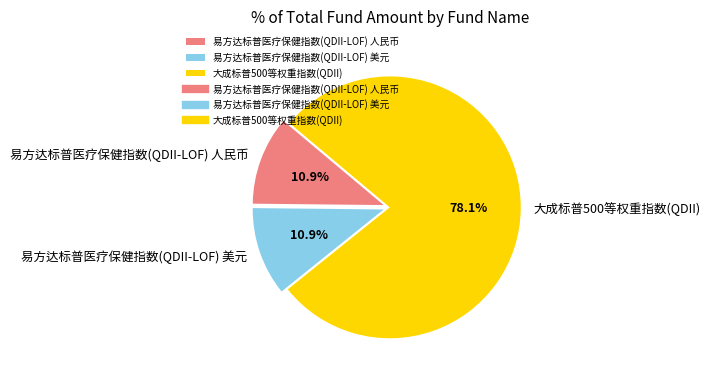

To the nearest percent, what is the average slice percentage?

33%